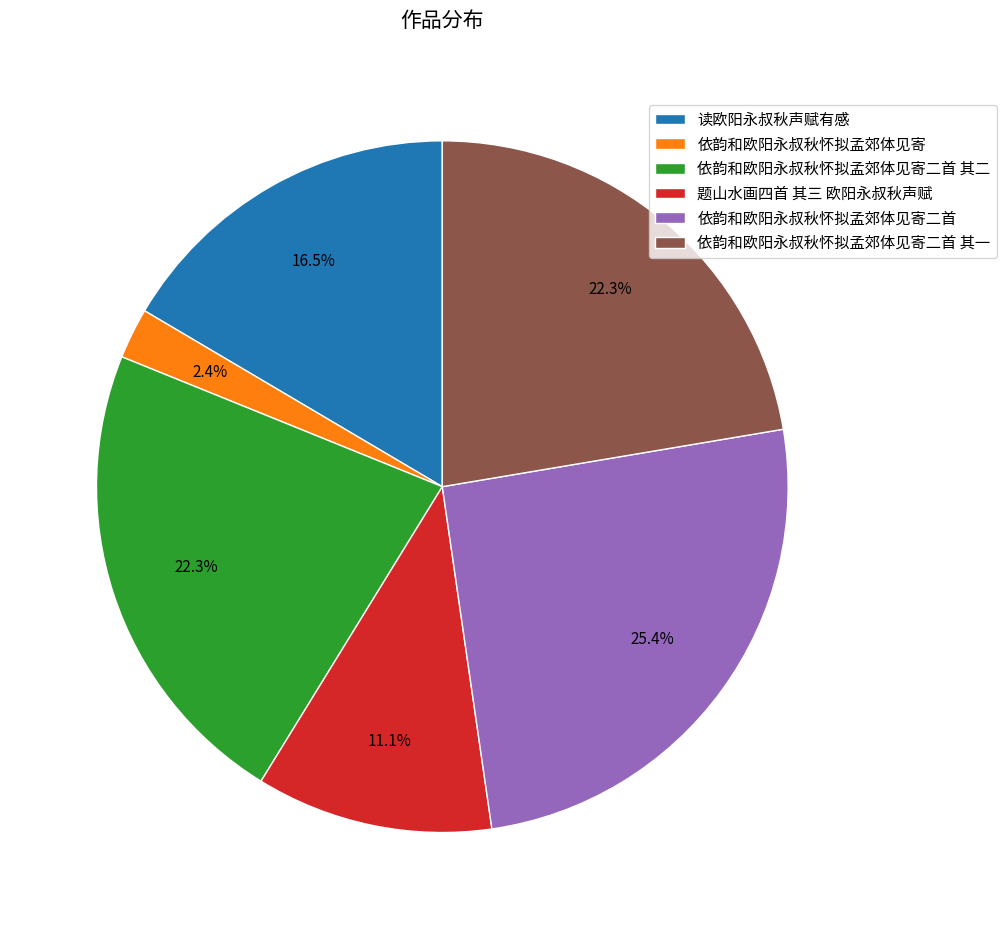

Which category has the biggest portion of the pie?

依韵和欧阳永叔秋怀拟孟郊体见寄二首